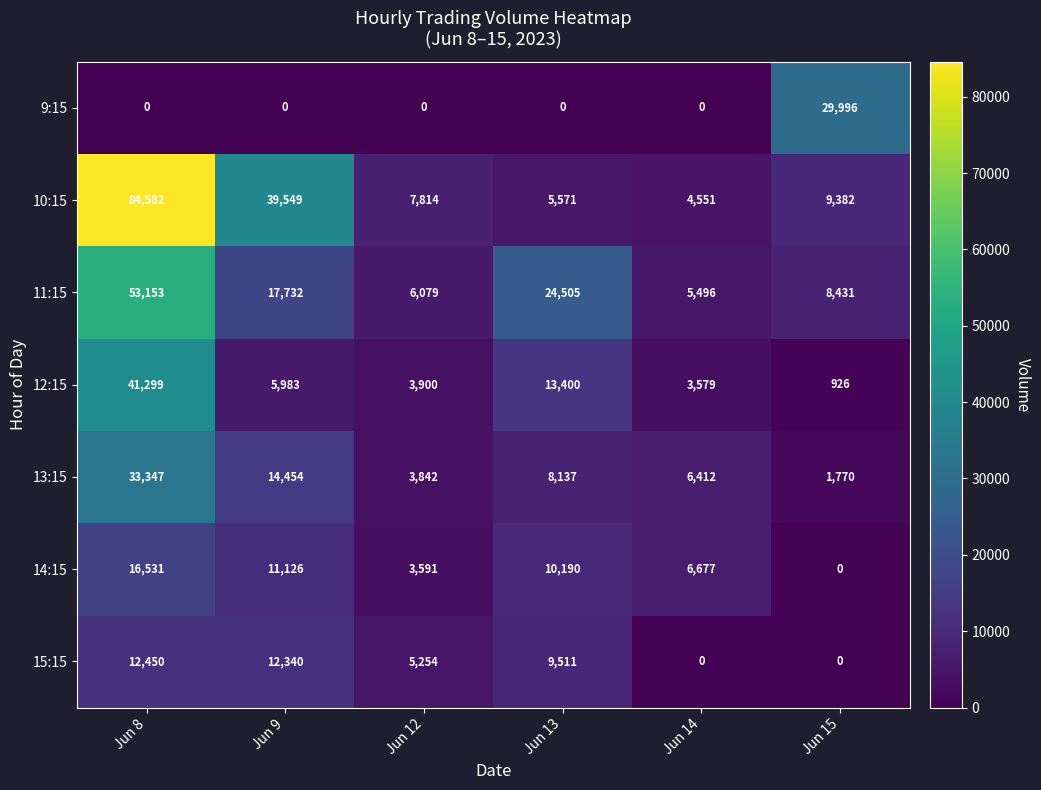

Which series has the largest range (max minus min)?

10:15